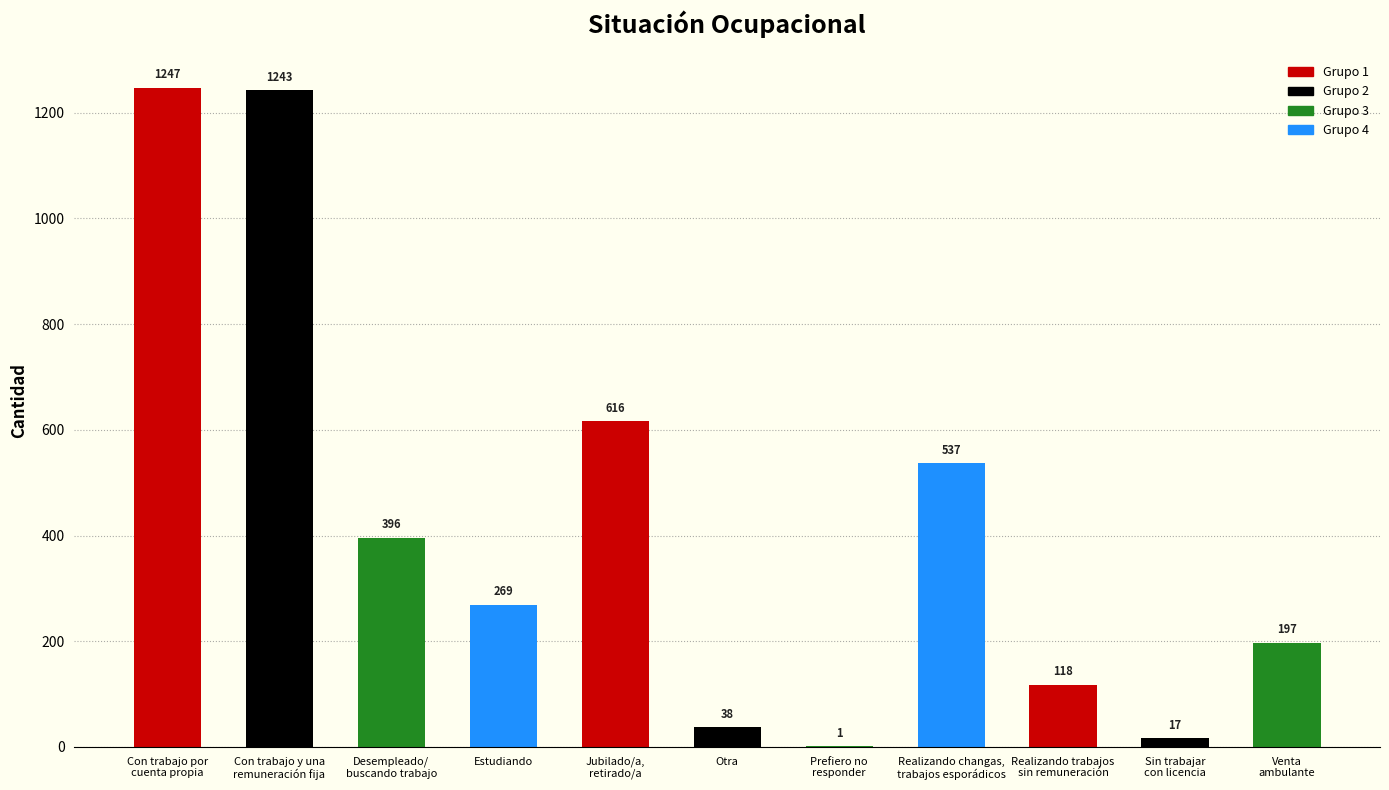

What is the sum of all values?

4679